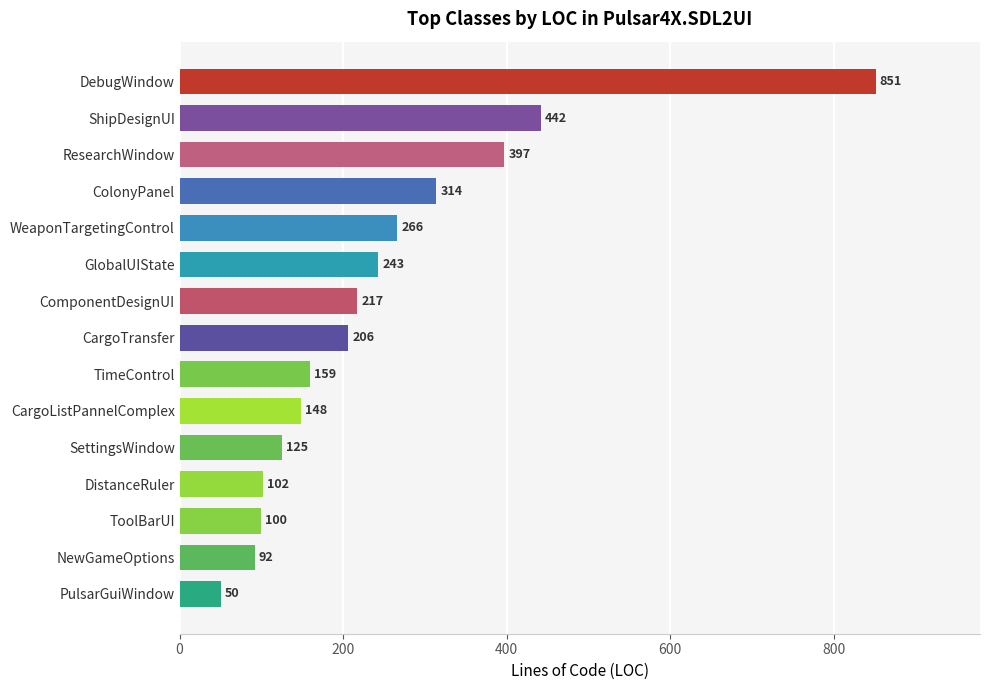

The value at ComponentDesignUI is 217. True or false?

True